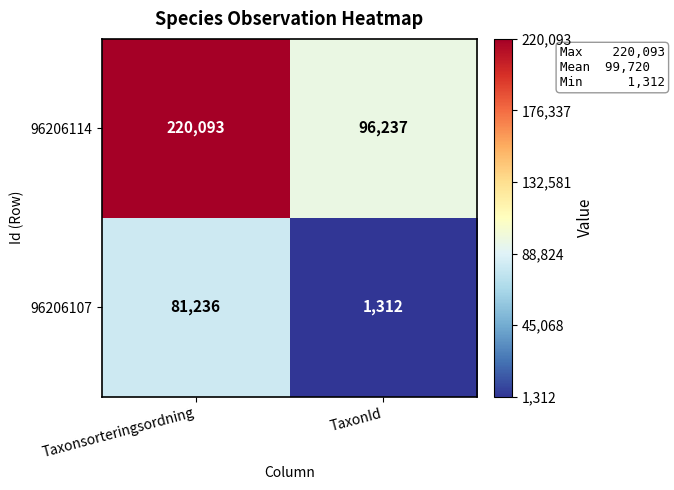

The value of 96206114 at Taxonsorteringsordning is 313841. True or false?

False